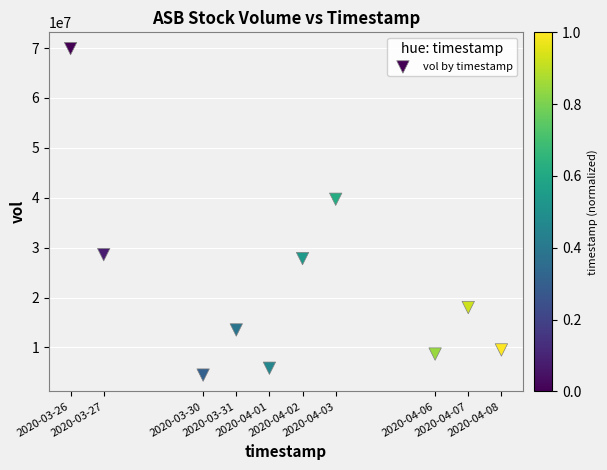

What is the range of X values (max minus min)?

1123200